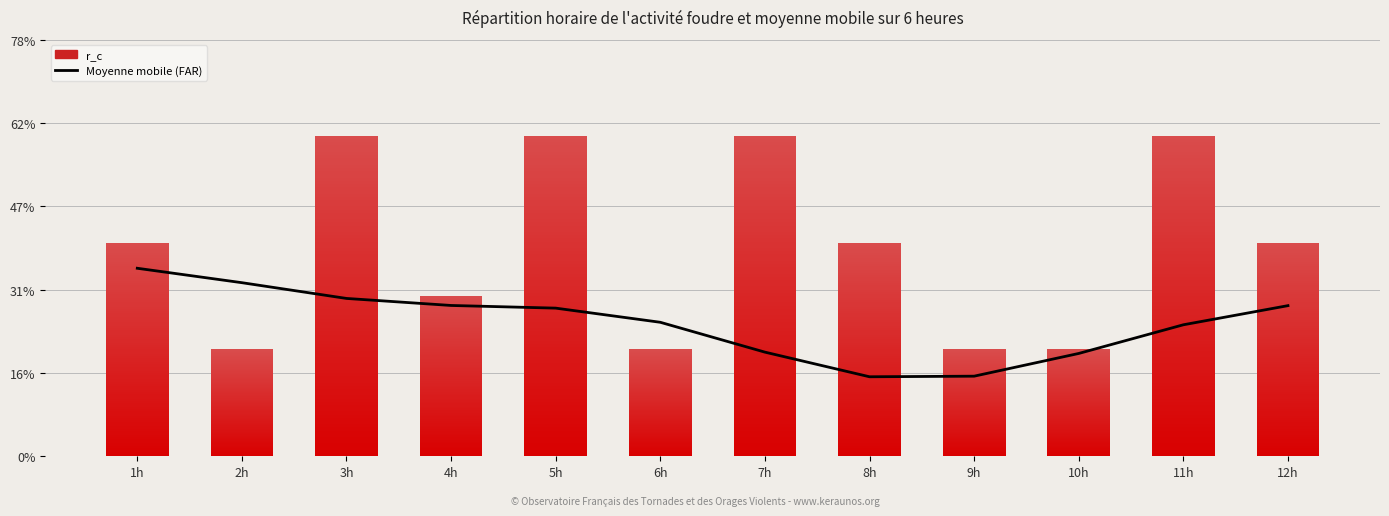

Reading right to left, transcribe all the data shown in this chart.

Moyenne mobile (FAR): 12h=0.3	11h=0.2	10h=0.2	9h=0.1	8h=0.1	7h=0.2	6h=0.3	5h=0.3	4h=0.3	3h=0.3	2h=0.3	1h=0.4
r_c: 12h=0.4	11h=0.6	10h=0.2	9h=0.2	8h=0.4	7h=0.6	6h=0.2	5h=0.6	4h=0.3	3h=0.6	2h=0.2	1h=0.4